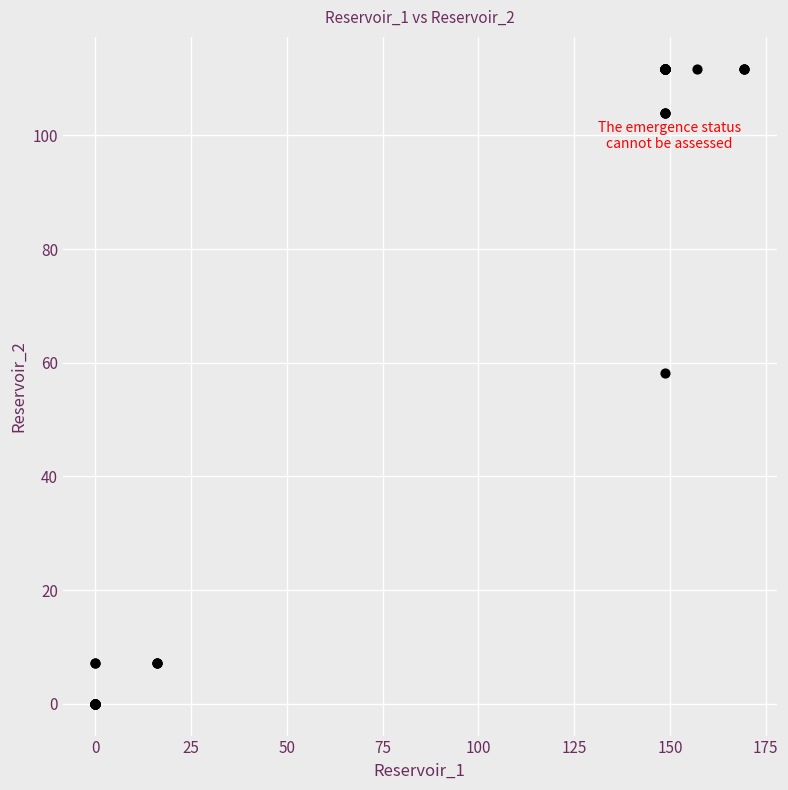

What Y value in the scatter plot is closest to 55?

58.1